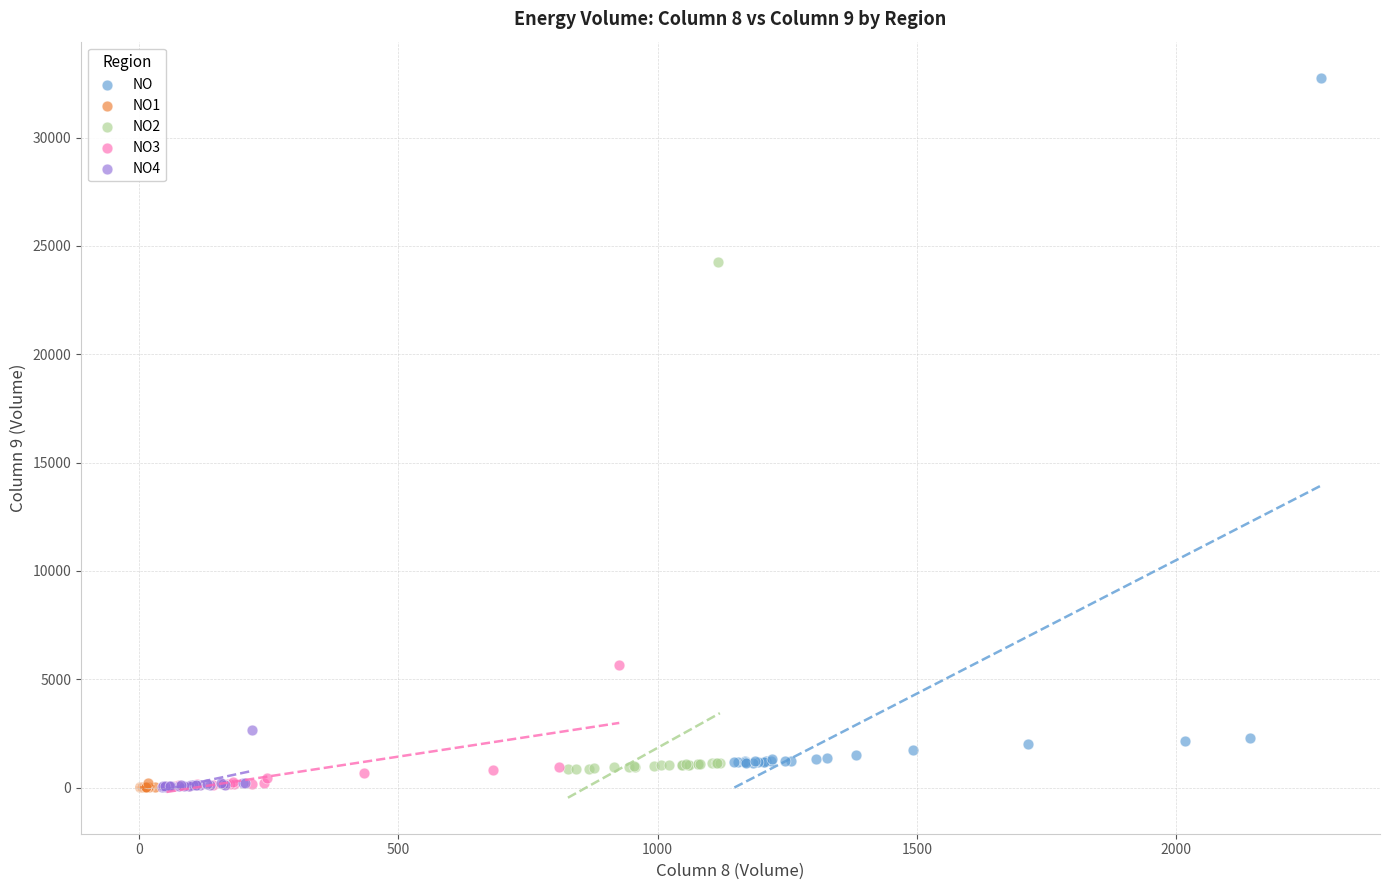

Which series reaches the maximum Y coordinate?

NO